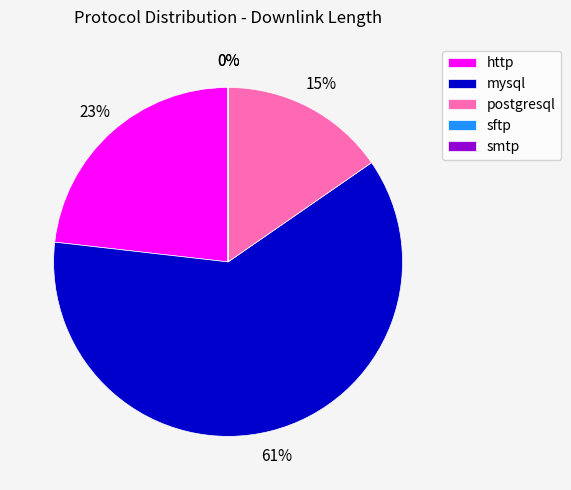

To the nearest percent, what portion does http represent?

23%